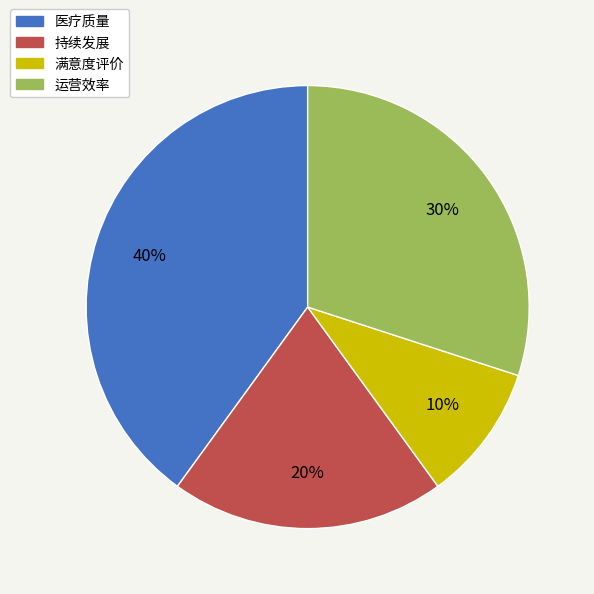

To the nearest percent, what is the difference between the 满意度评价 and 持续发展 slice percentages?

10%